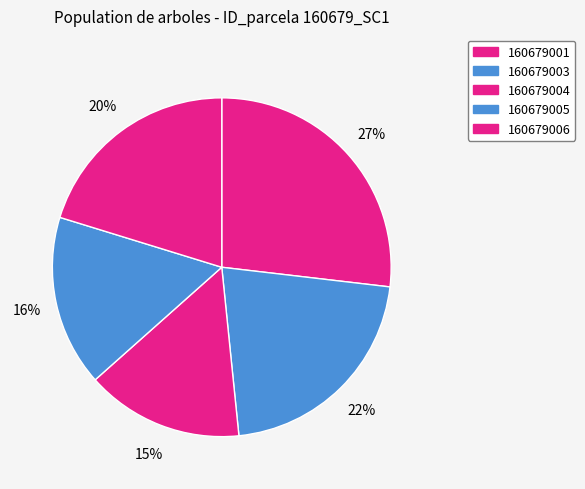

How many slices are in this pie chart?

5